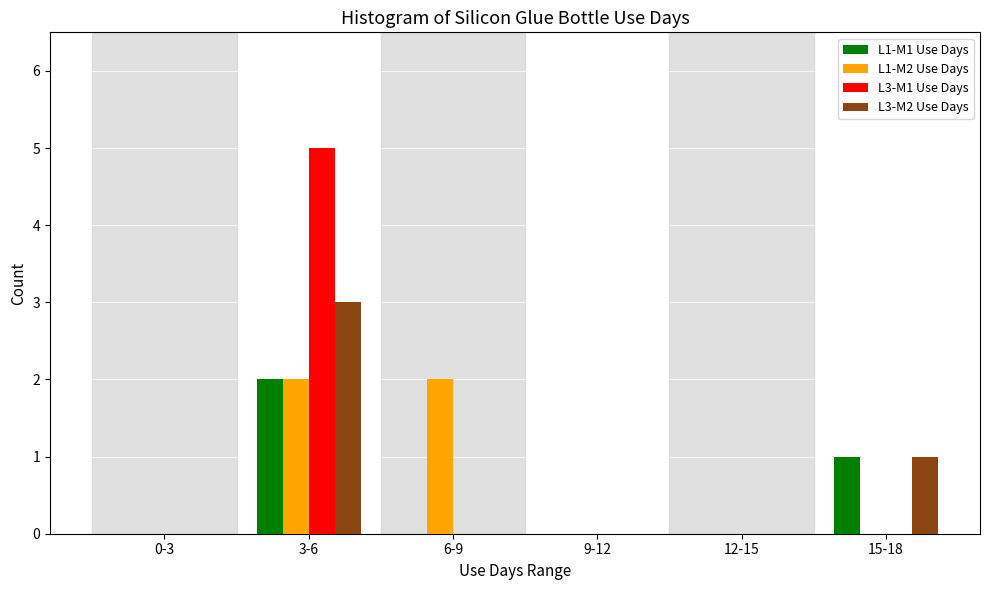

Reading left to right, transcribe all the data shown in this chart.

L1-M1 Use Days: 0-3=0	3-6=2	6-9=0	9-12=0	12-15=0	15-18=1
L1-M2 Use Days: 0-3=0	3-6=2	6-9=2	9-12=0	12-15=0	15-18=0
L3-M1 Use Days: 0-3=0	3-6=5	6-9=0	9-12=0	12-15=0	15-18=0
L3-M2 Use Days: 0-3=0	3-6=3	6-9=0	9-12=0	12-15=0	15-18=1